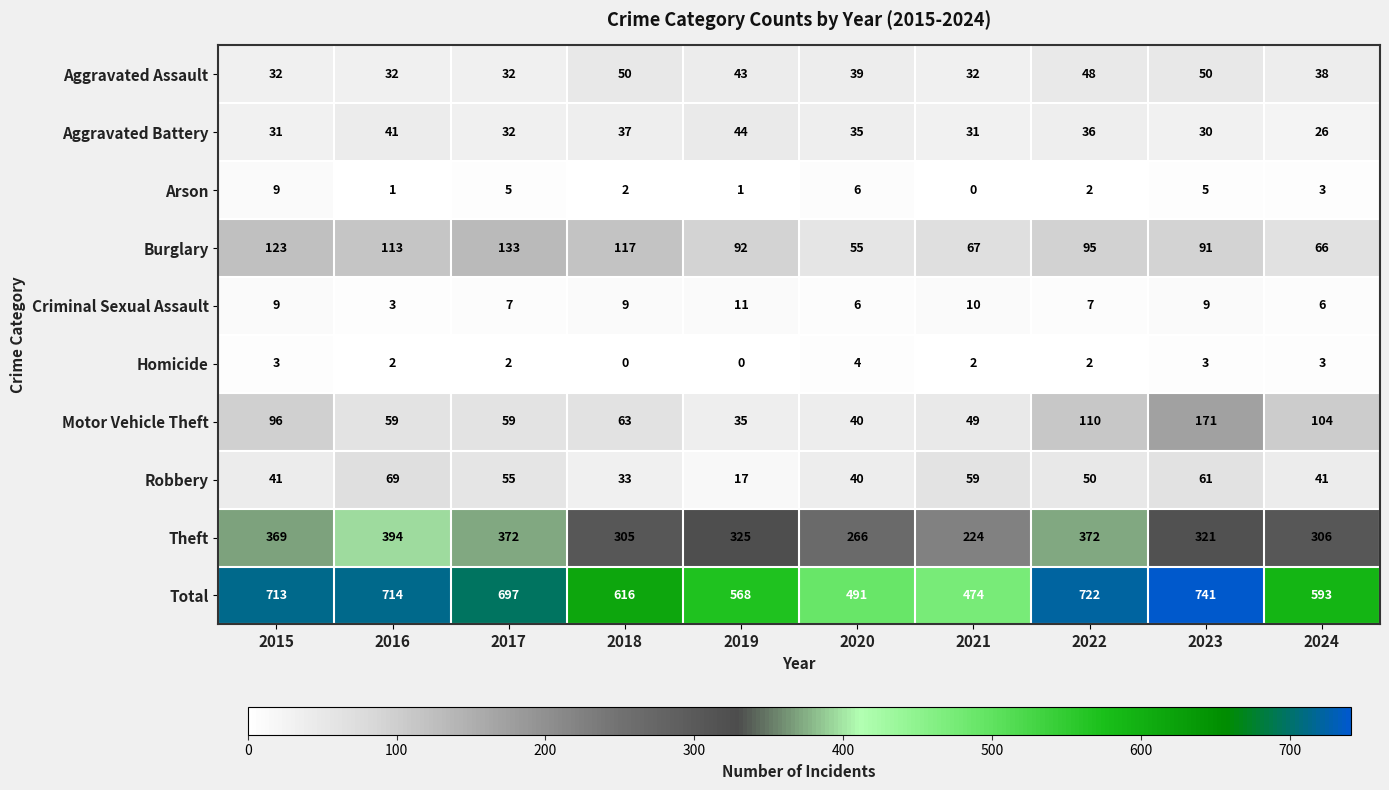

Between 2016 and 2022, which series saw the biggest shift?

Motor Vehicle Theft